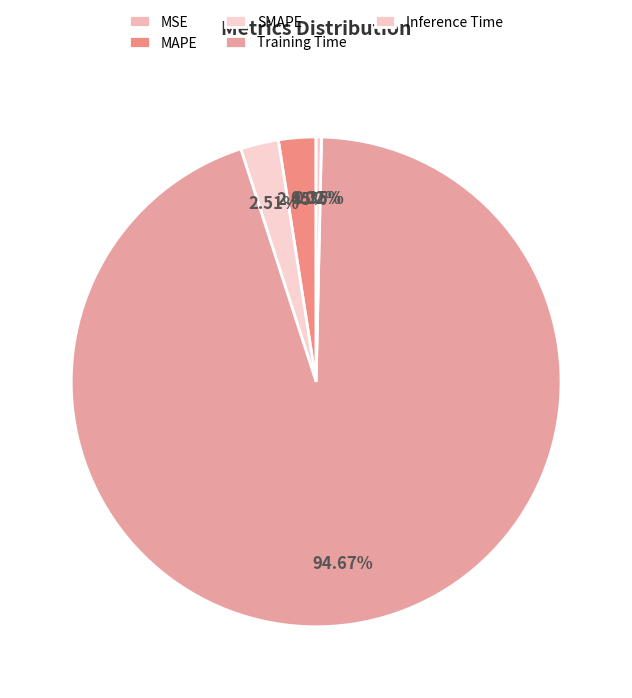

To the nearest percent, what is the combined percentage of MAPE and Training Time?

97%